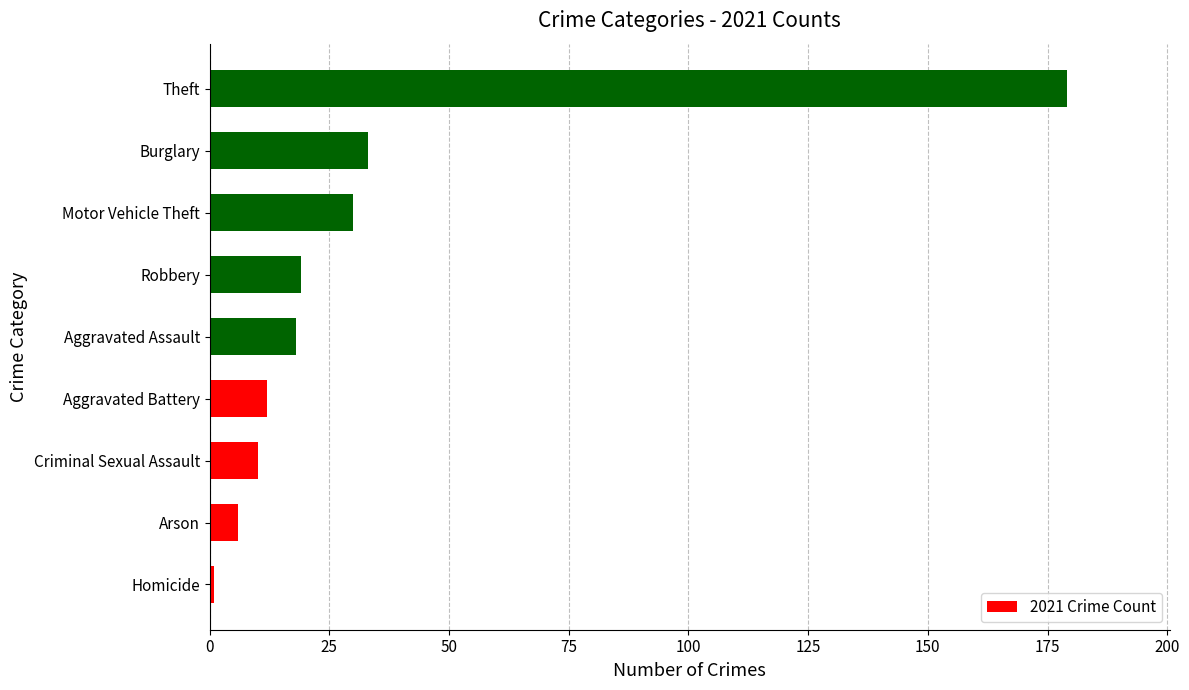

Read the value at Criminal Sexual Assault.

10